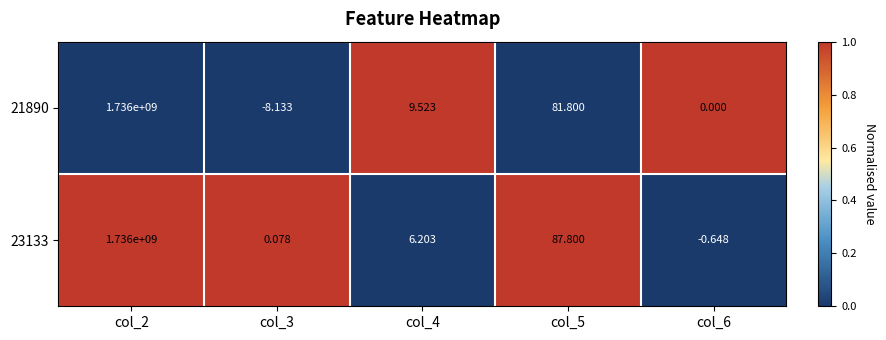

How many data points does each series have?

5